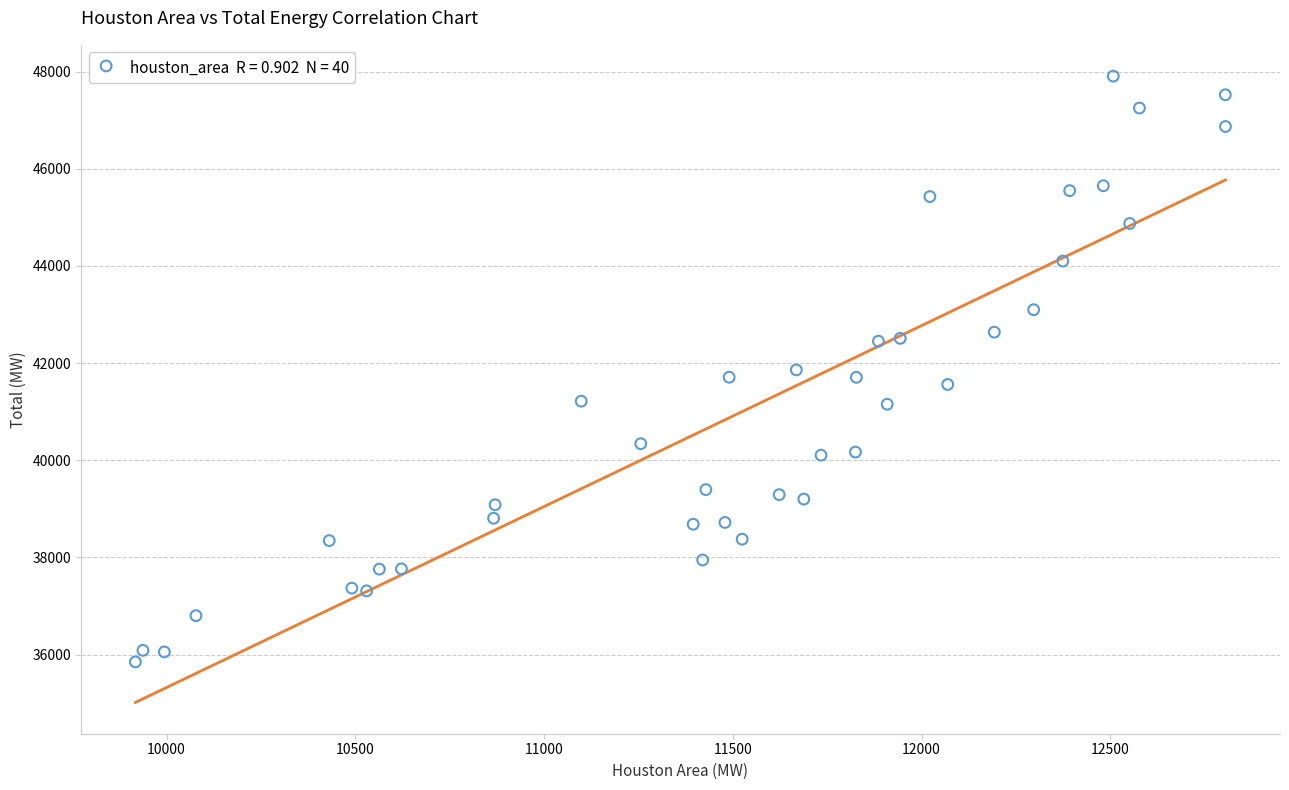

What is the range of X values (max minus min)?

2887.5